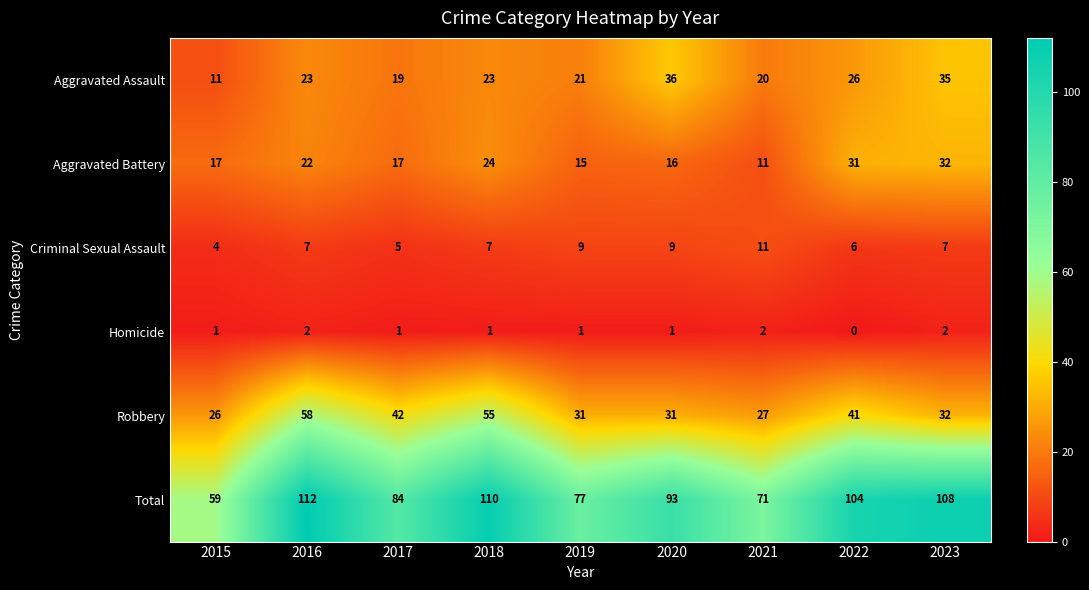

What is the difference between the maximum and second lowest values in the Criminal Sexual Assault series?

6